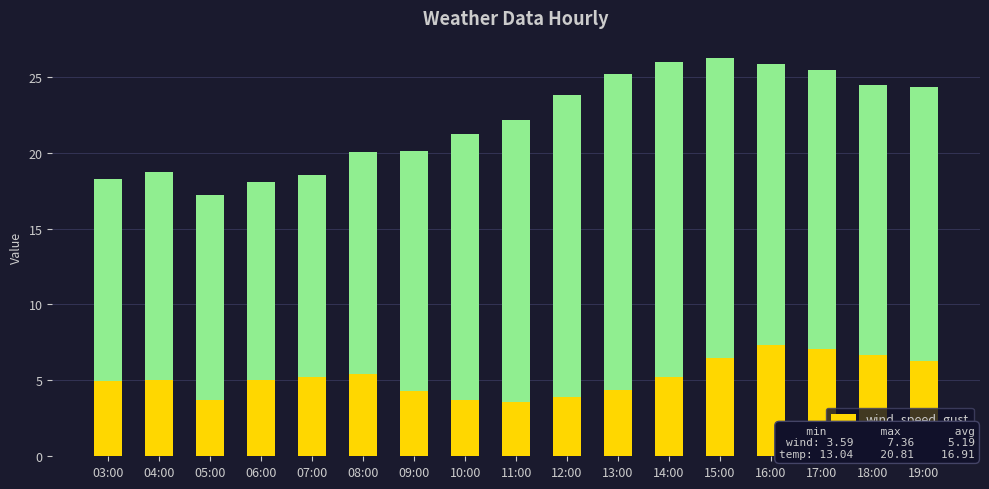

What is the difference between the wind_speed_gust values at 19:00 and 13:00?

1.9